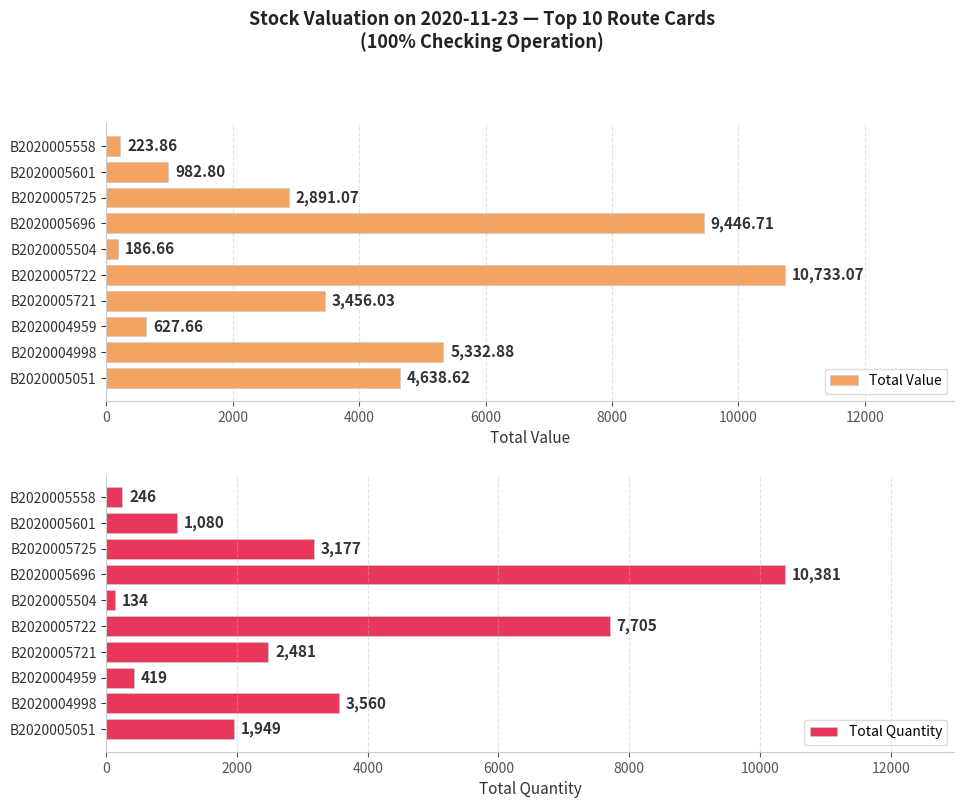

What is the difference between the Total Value values at B2020005721 and B2020005504?

3269.4